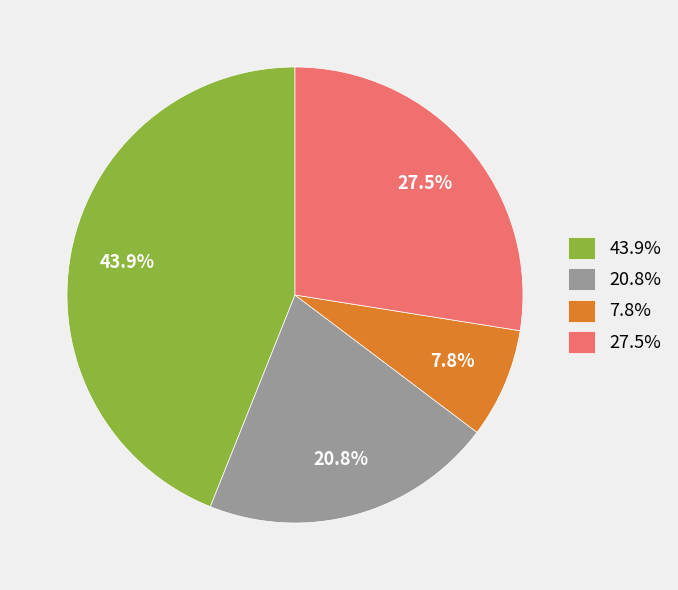

Does 27.5% account for over 50% of the chart?

No